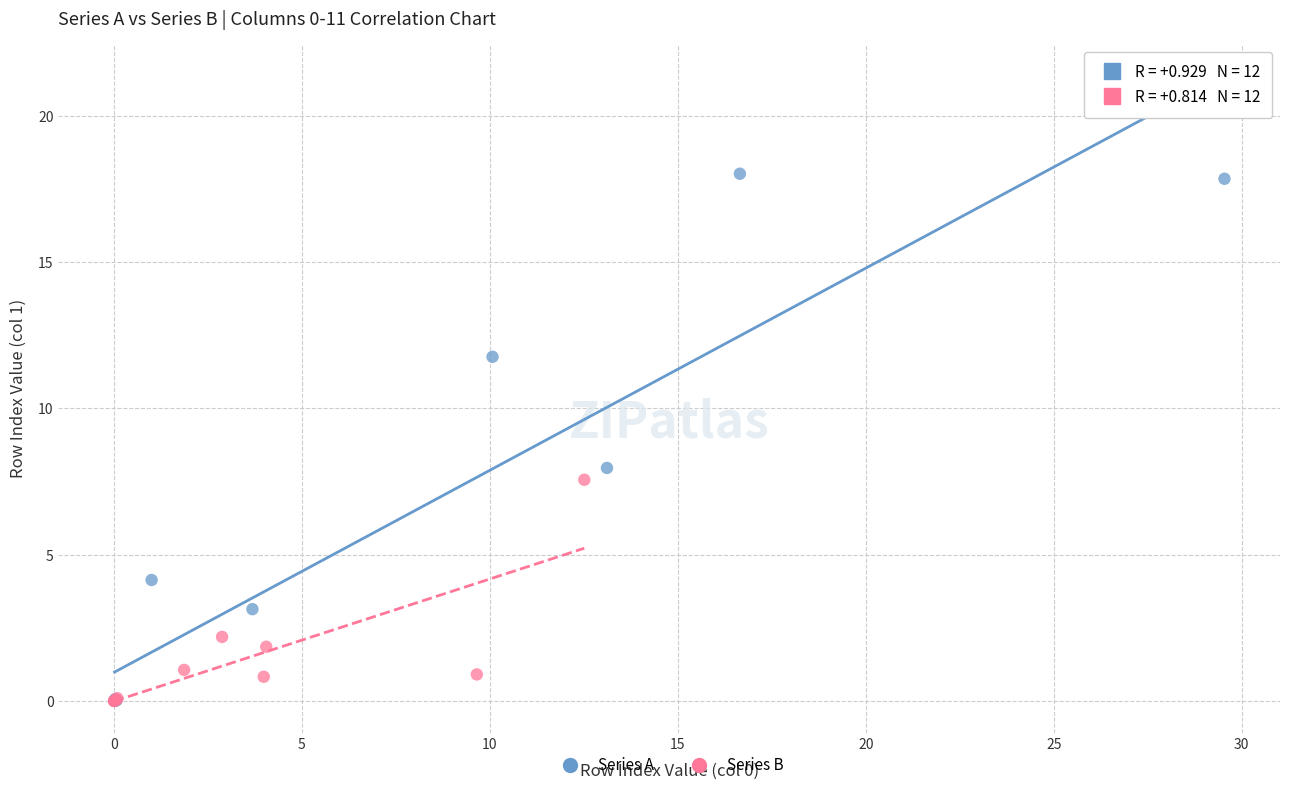

Which series has the largest Y range (max minus min)?

Series A